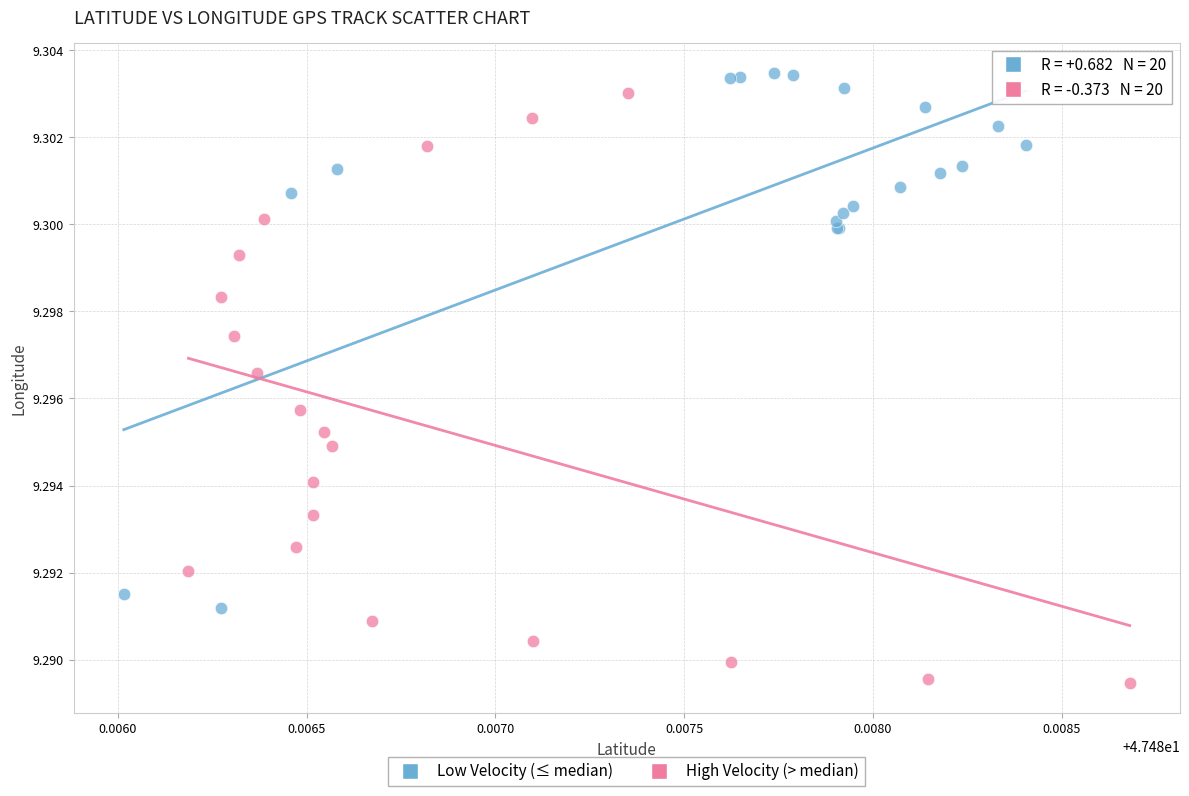

Which series contains the lowest Y value?

High Velocity (> median)